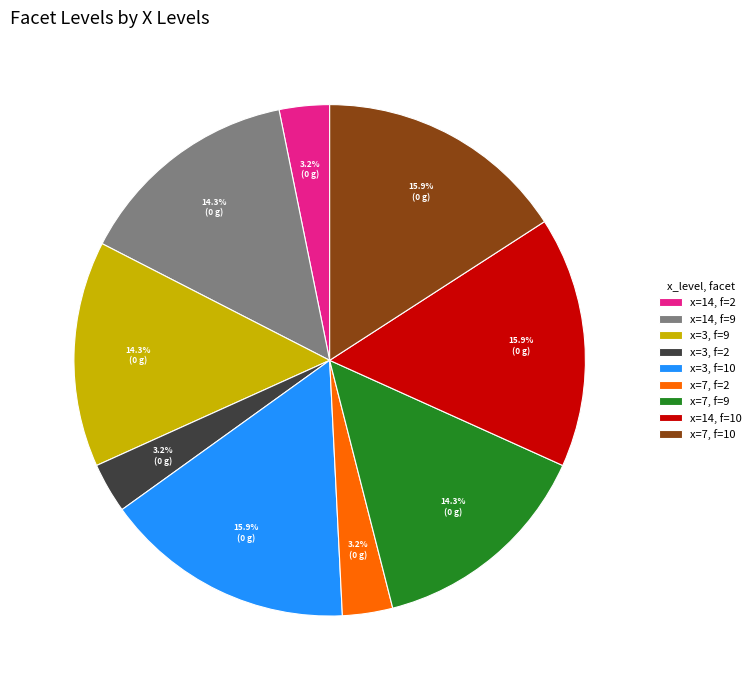

Do x=7, f=2 and x=3, f=9 together represent more than half of the pie?

No